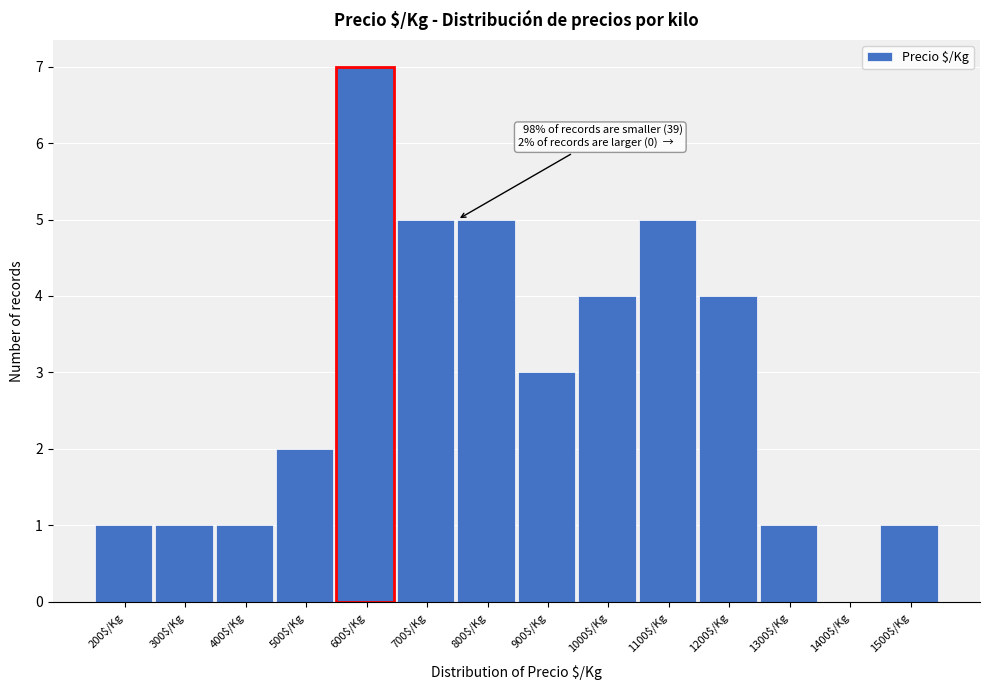

True or false: the data shows 1 at 1300$/Kg.

True